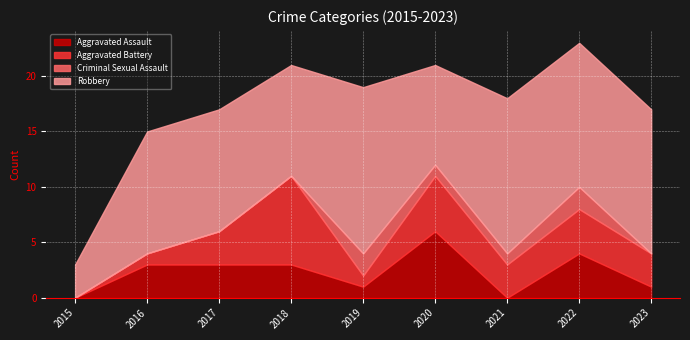

How many Criminal Sexual Assault values are between 0 and 1?

7